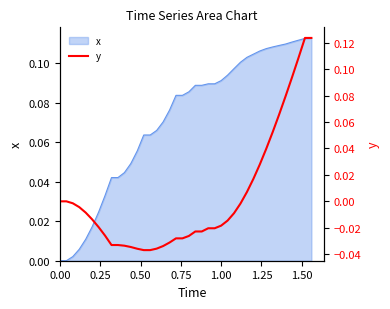

The value of x at 0.00 is 0.0. True or false?

True